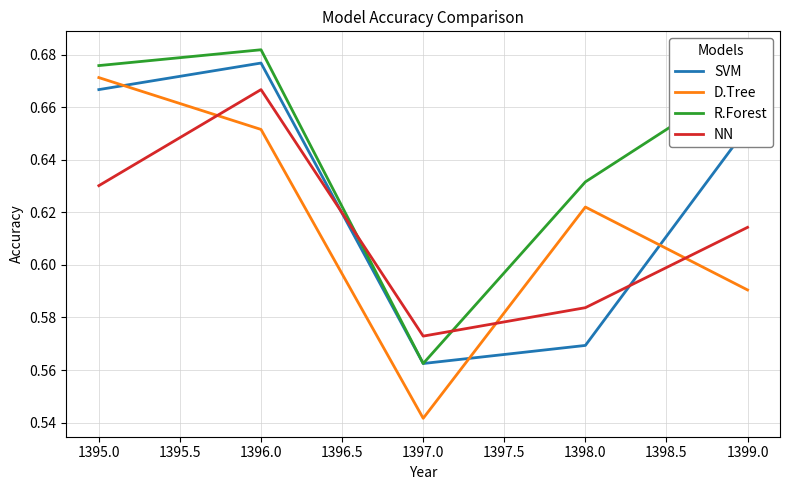

Which label corresponds to the smallest value in the chart?

1397.0